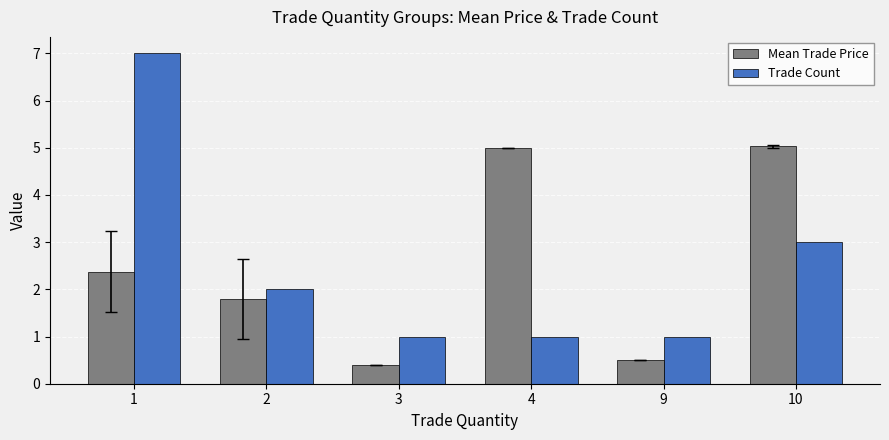

Between 2 and 10, which series saw the biggest shift?

Mean Trade Price